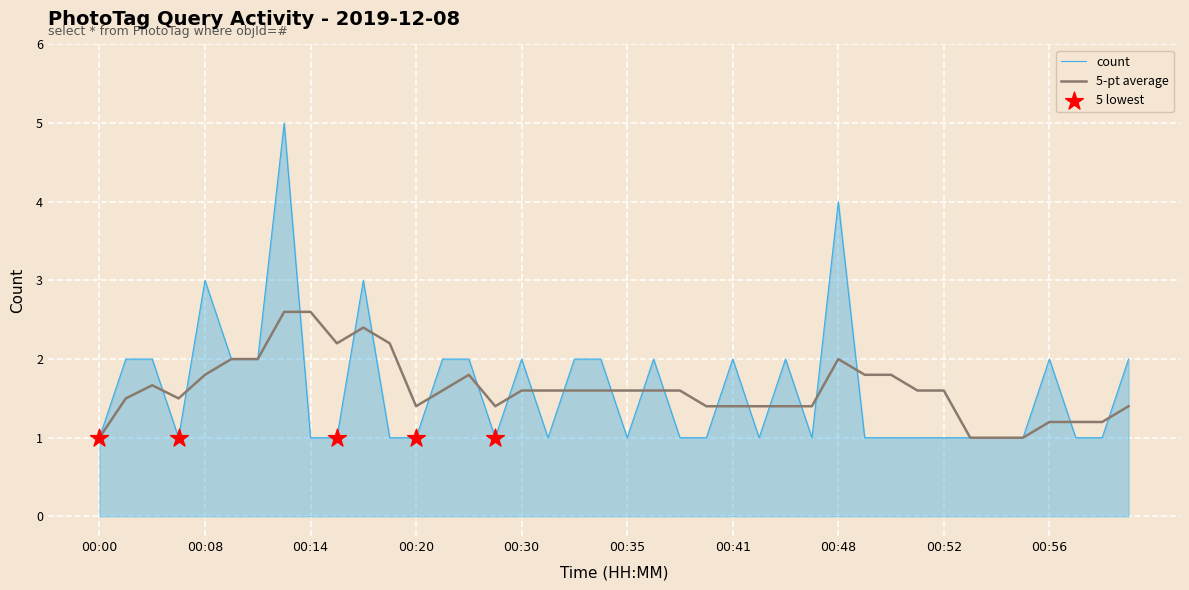

Which series has the widest spread of values?

count